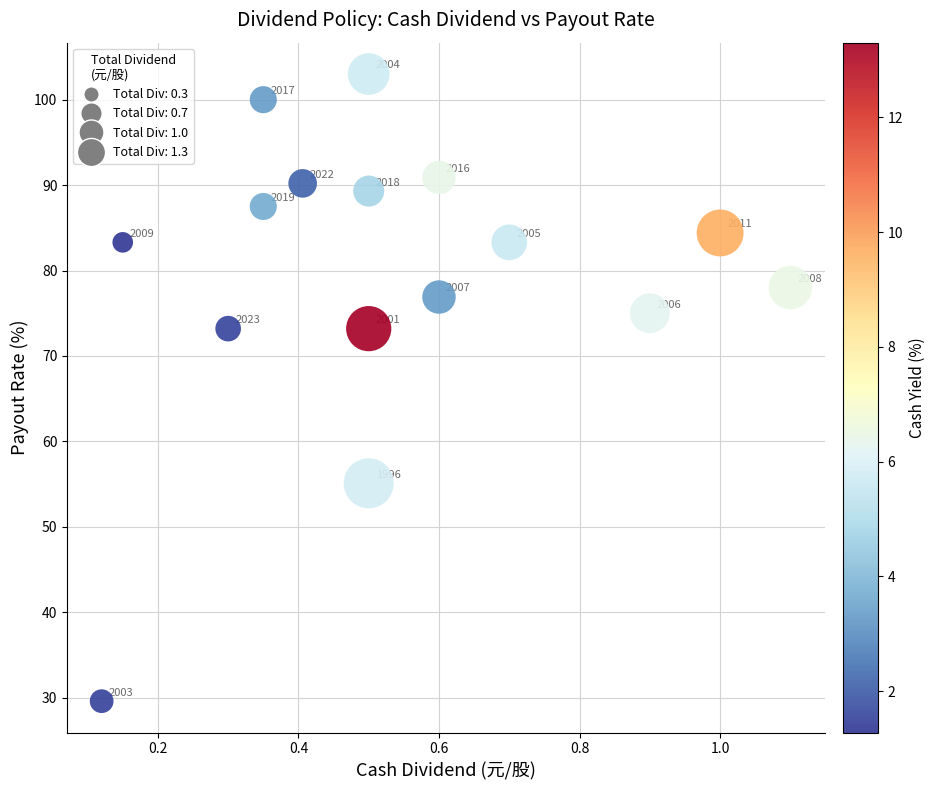

What is the range of Y values (max minus min)?

73.4